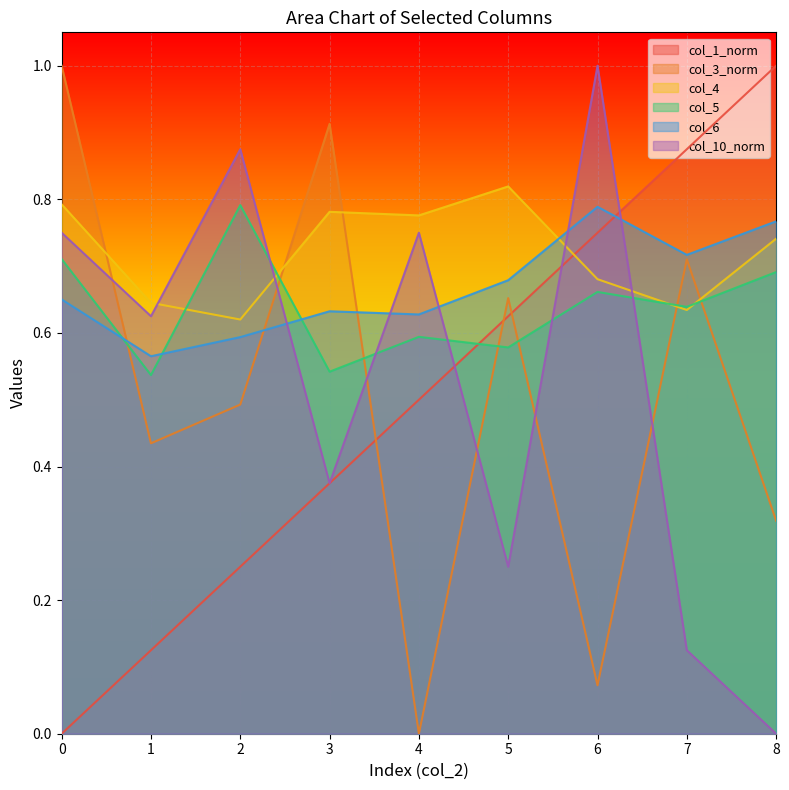

What is the approximate value of col_5 at 4?

0.6